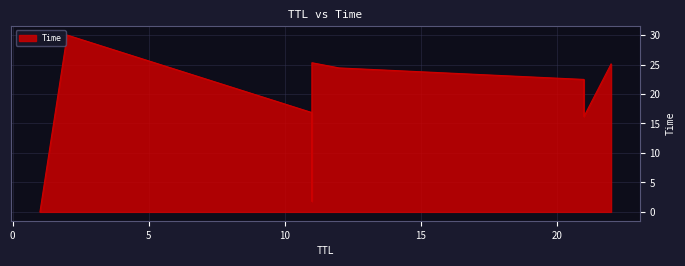

List the labels in order of value, smallest first.

1, 11, 21, 11, 21, 12, 22, 11, 2